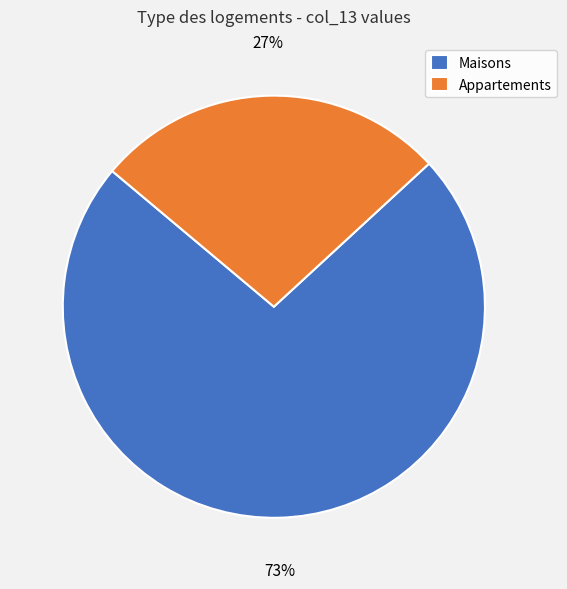

Count the number of slices in the pie.

2